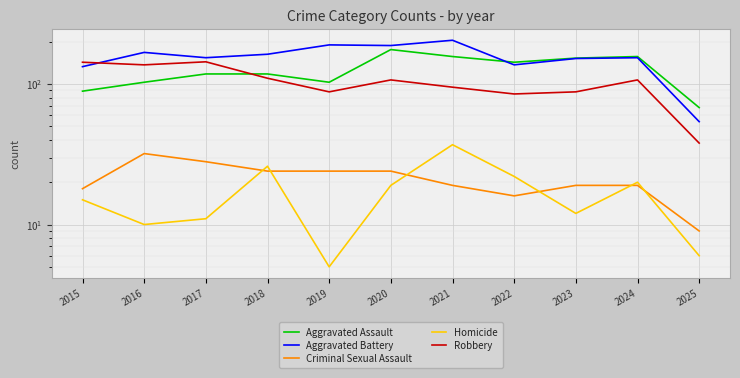

How many values in the Homicide series are below 15?

5